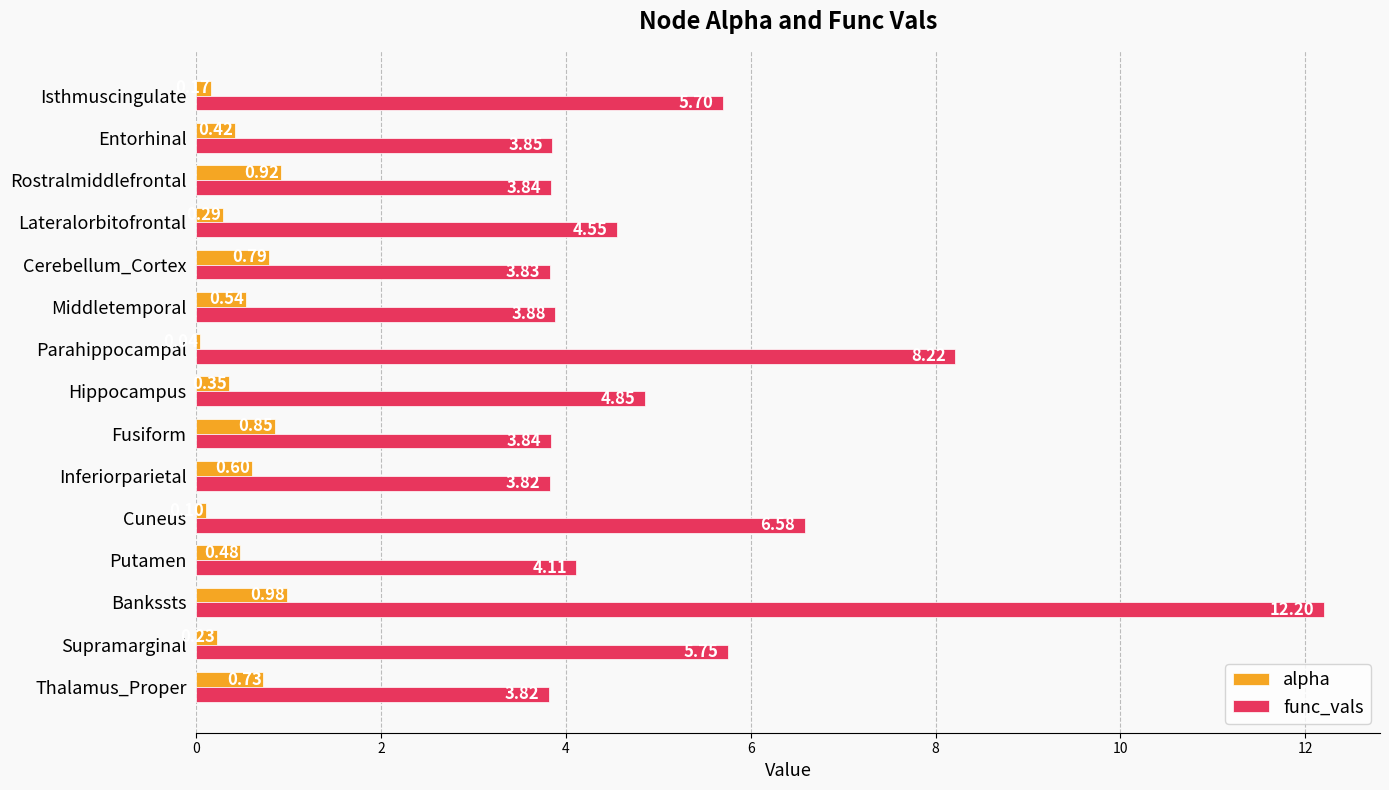

At which label does alpha reach its minimum?

Parahippocampal